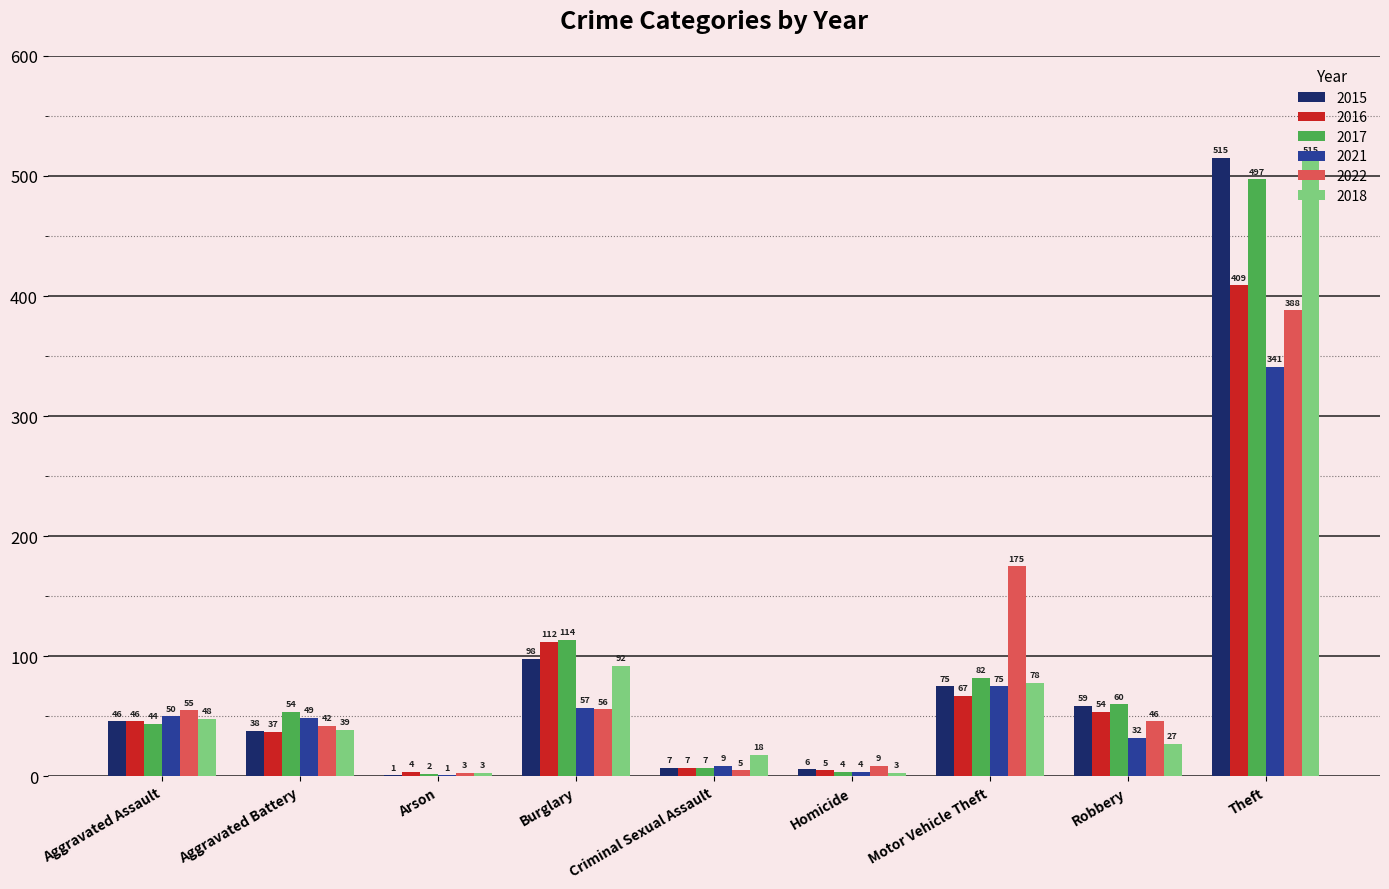

The value of 2021 at Aggravated Assault is 50. True or false?

True